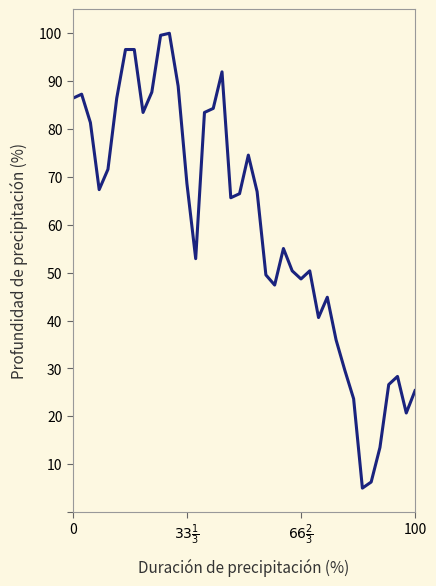

What is the greatest value displayed?

100.0